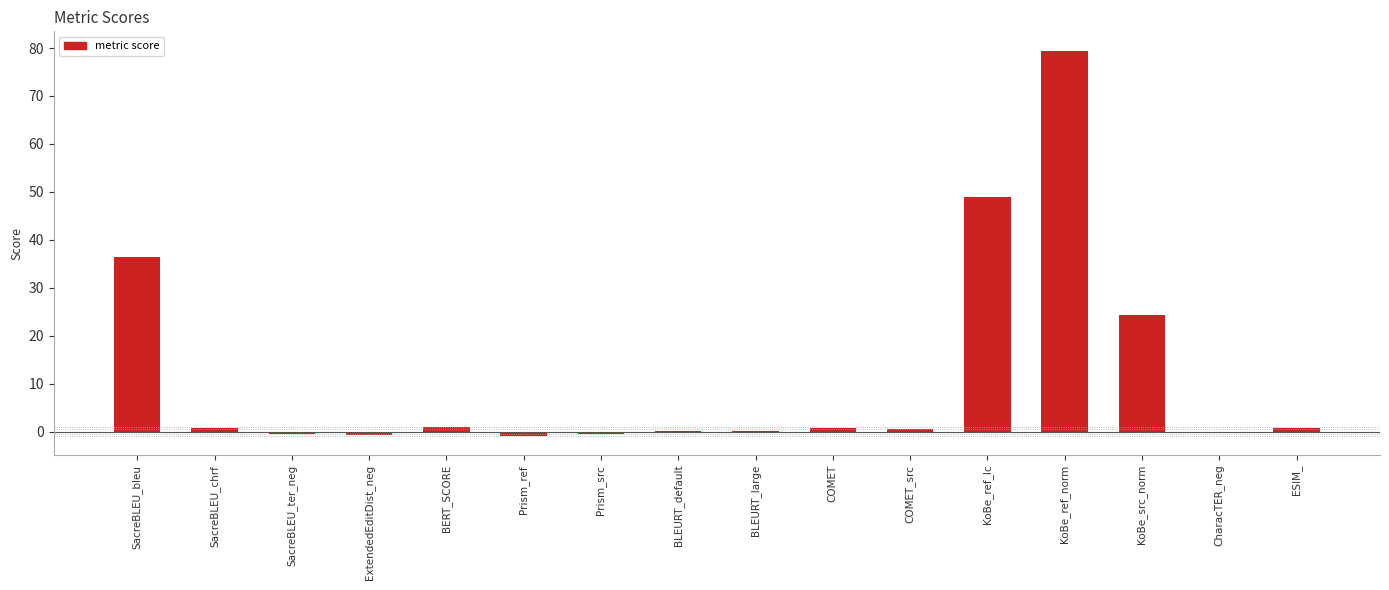

Approximately how many times larger is the value at KoBe_ref_lc compared to KoBe_src_norm?

2.0